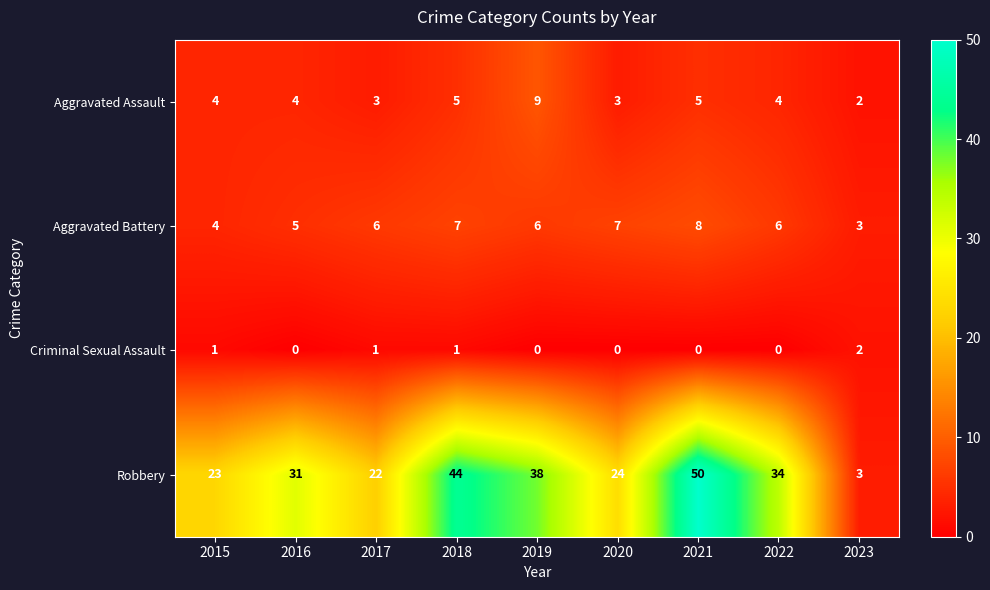

What is the total value across all series at 2021?

63